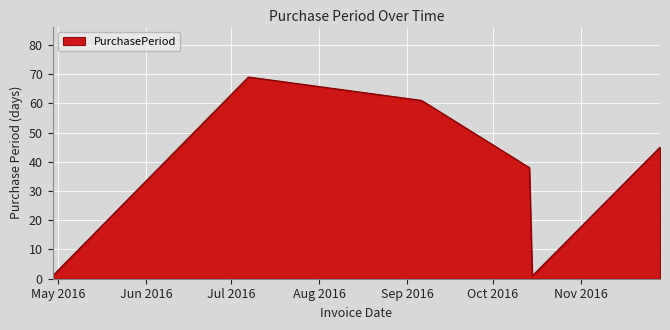

What is the greatest value displayed?

69